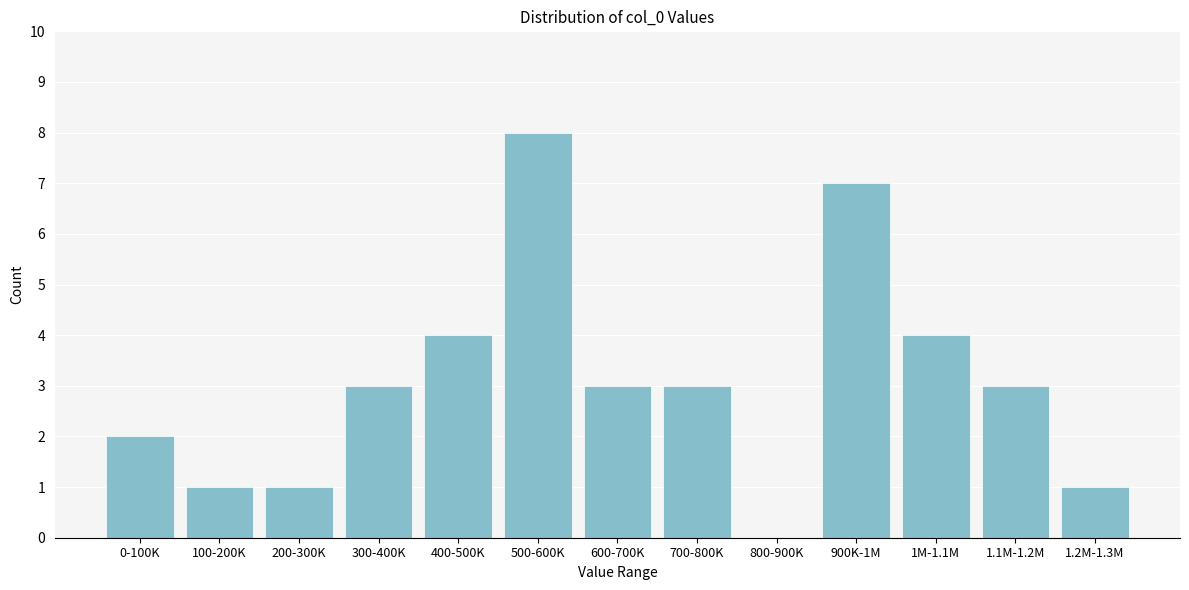

Reading right to left, list all the values displayed in this chart.

1.2M-1.3M=1	1.1M-1.2M=3	1M-1.1M=4	900K-1M=7	800-900K=0	700-800K=3	600-700K=3	500-600K=8	400-500K=4	300-400K=3	200-300K=1	100-200K=1	0-100K=2